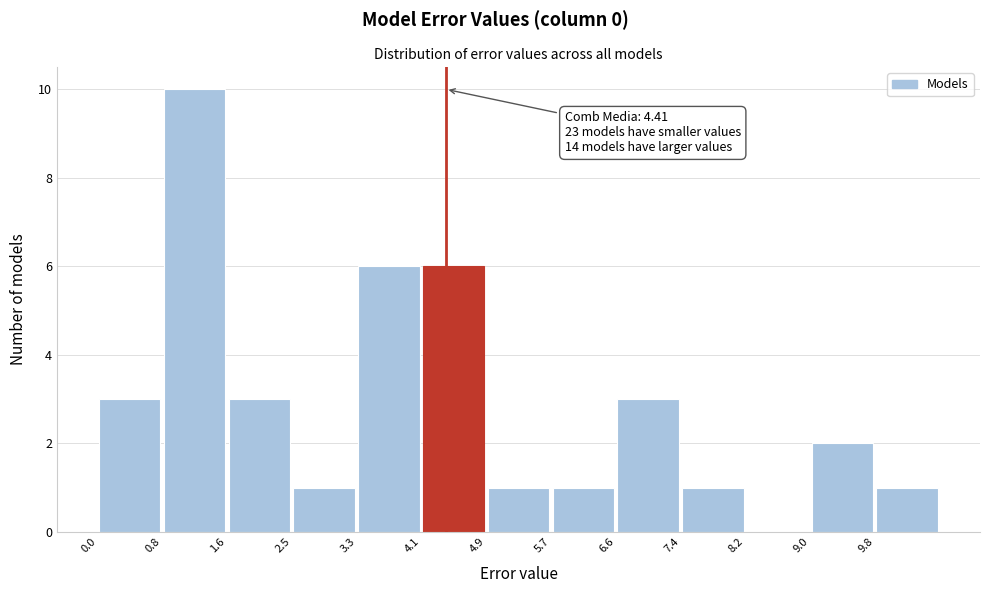

Which range on the x-axis has the tallest bar?

0.8 to 1.6